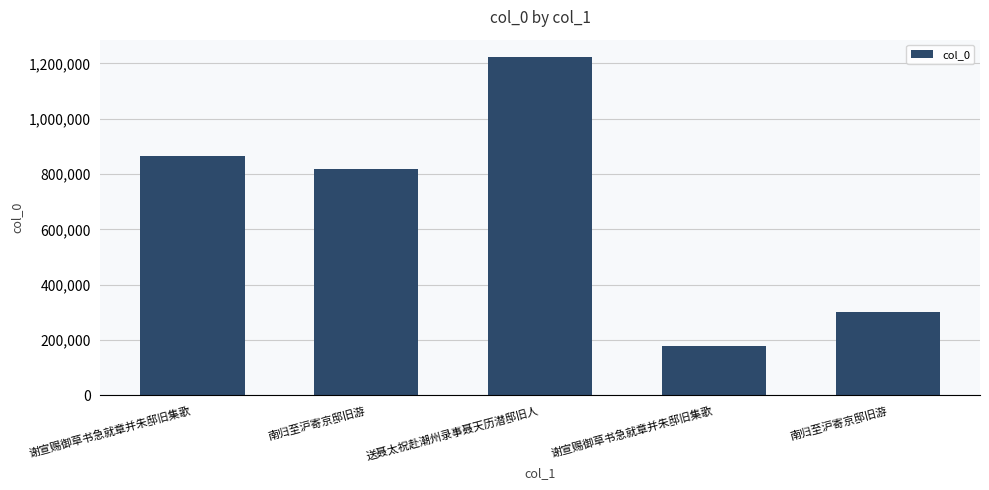

Reading left to right, extract all data points from this chart.

谢宣赐御草书急就章并朱邸旧集歌=863866	南归至沪寄京邸旧游=817580	送聂太祝赴潮州录事聂天历潜邸旧人=1224353	谢宣赐御草书急就章并朱邸旧集歌=178062	南归至沪寄京邸旧游=302374